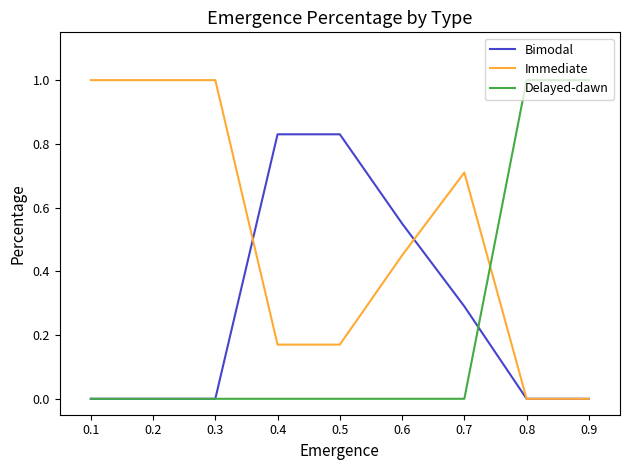

How many Delayed-dawn values are between 0 and 1?

9